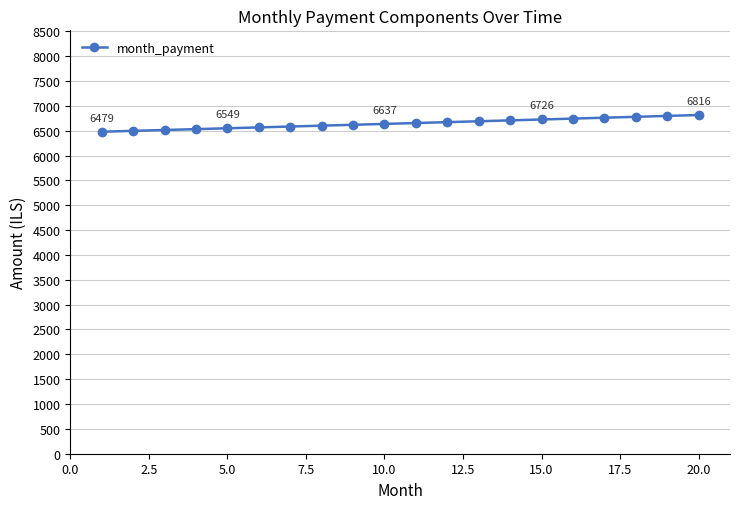

What is the value of the 1st point from the left?

6479.5